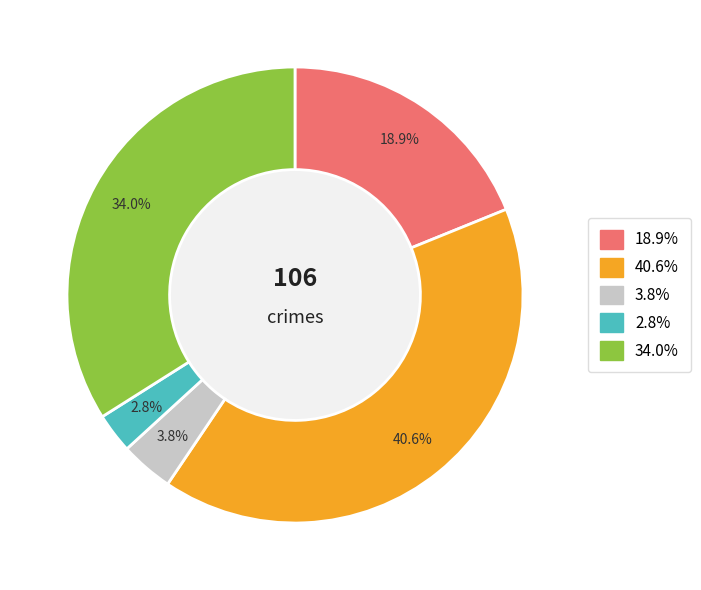

How many segments does this pie chart have?

5